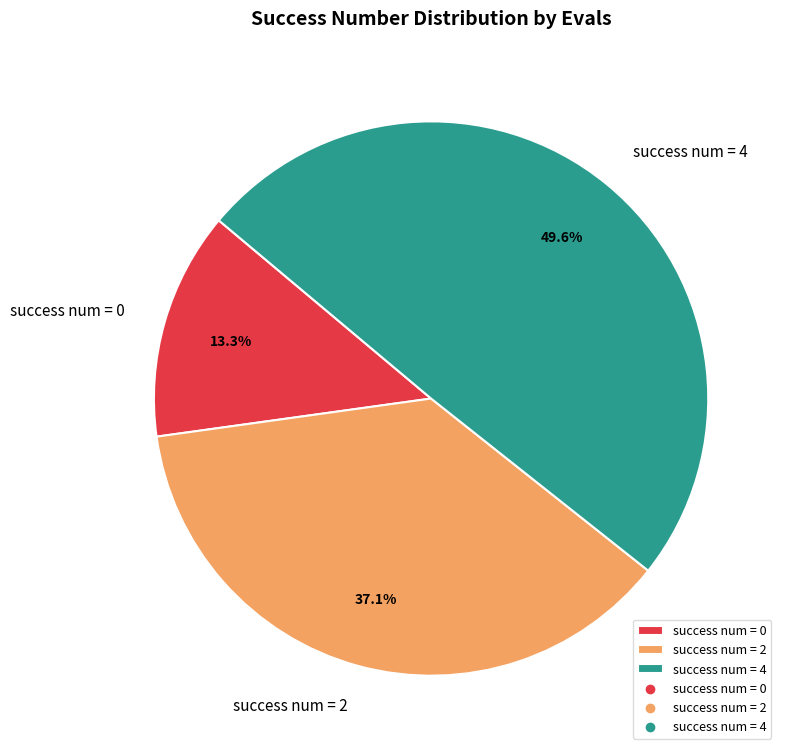

How much of the chart is everything except success num = 4?

50.4%